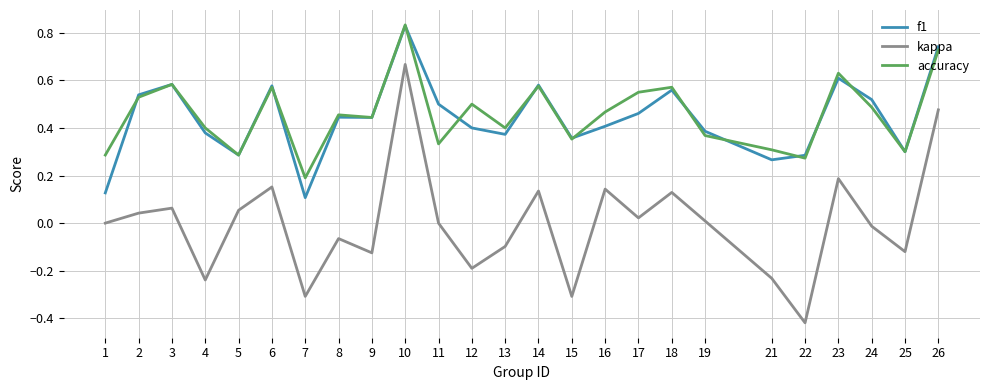

True or false: kappa and f1 intersect in this chart.

False